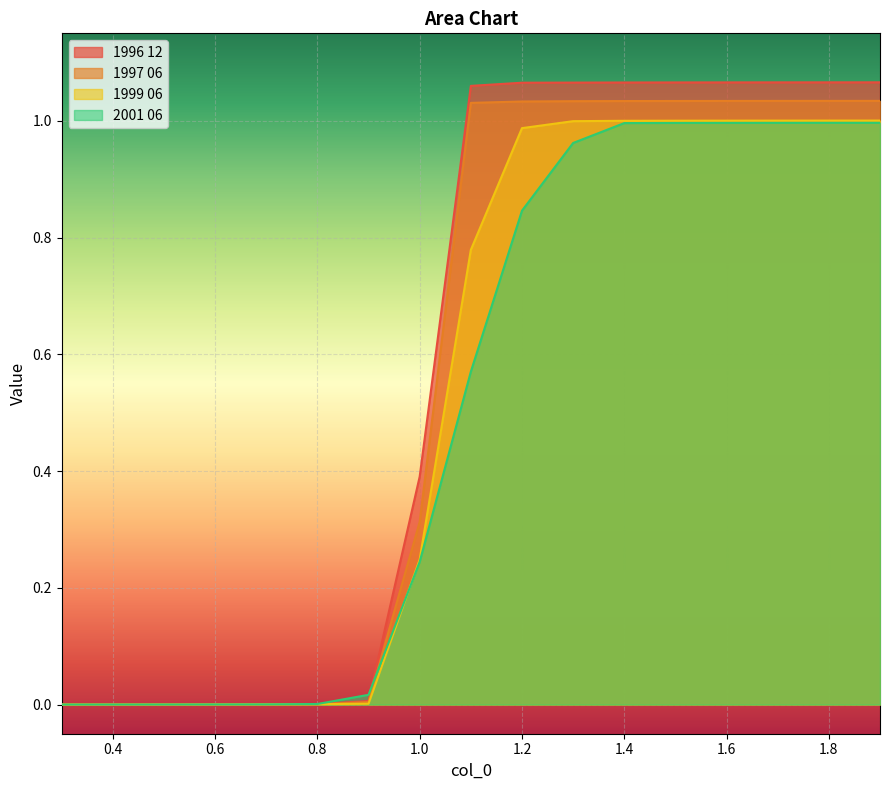

True or false: 1996 12 and 1997 06 cross at least once.

False